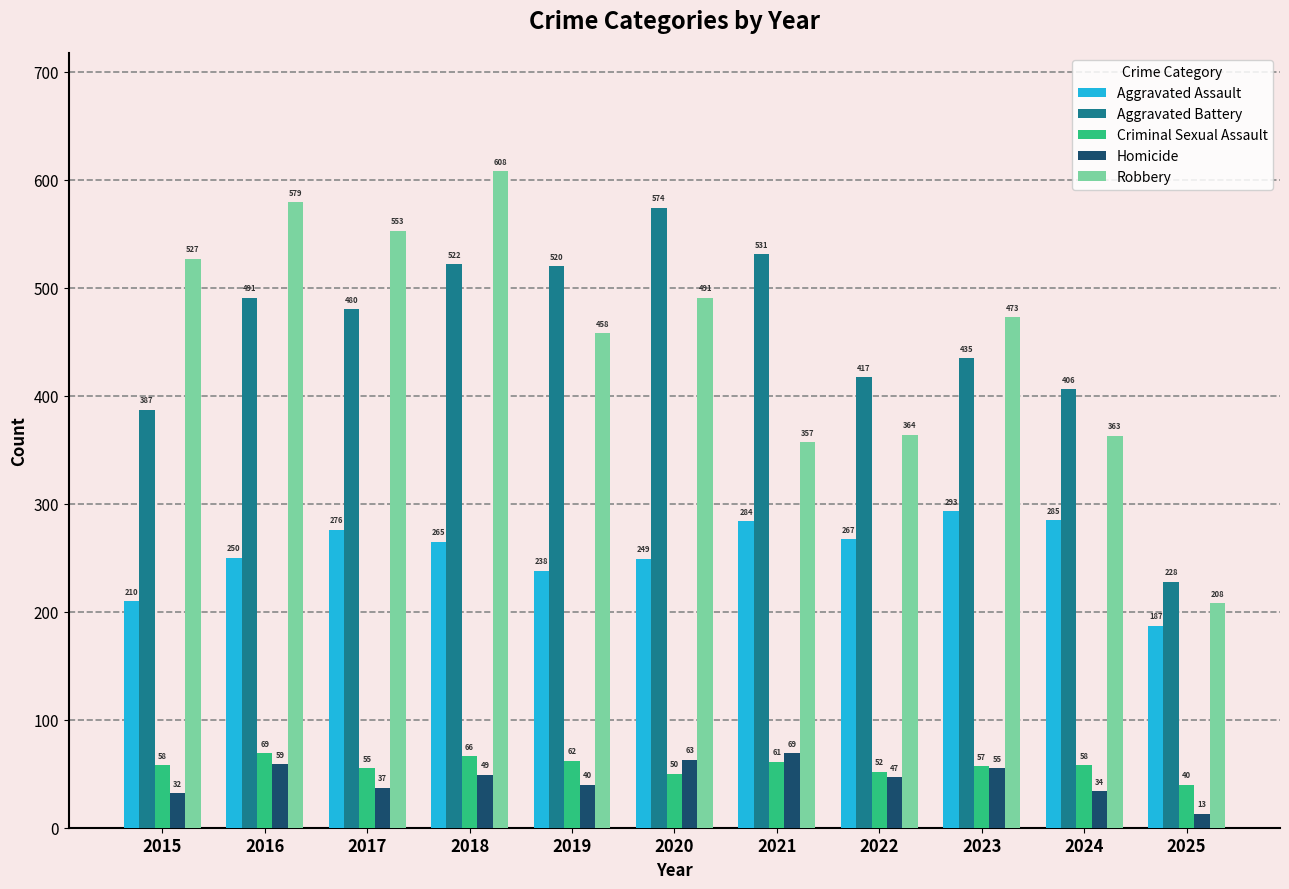

What is the minimum value shown in the chart?

13